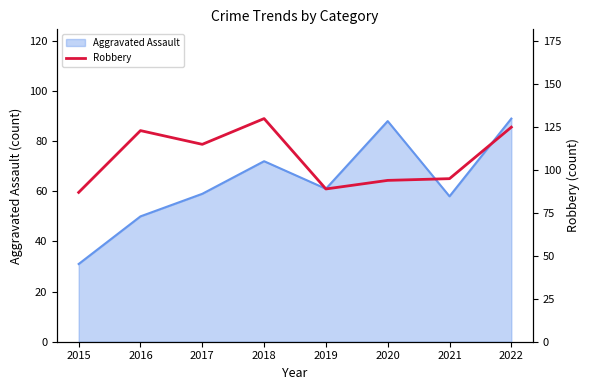

Reading right to left, what are all the values shown in this chart?

2022=125	2021=95	2020=94	2019=89	2018=130	2017=115	2016=123	2015=87